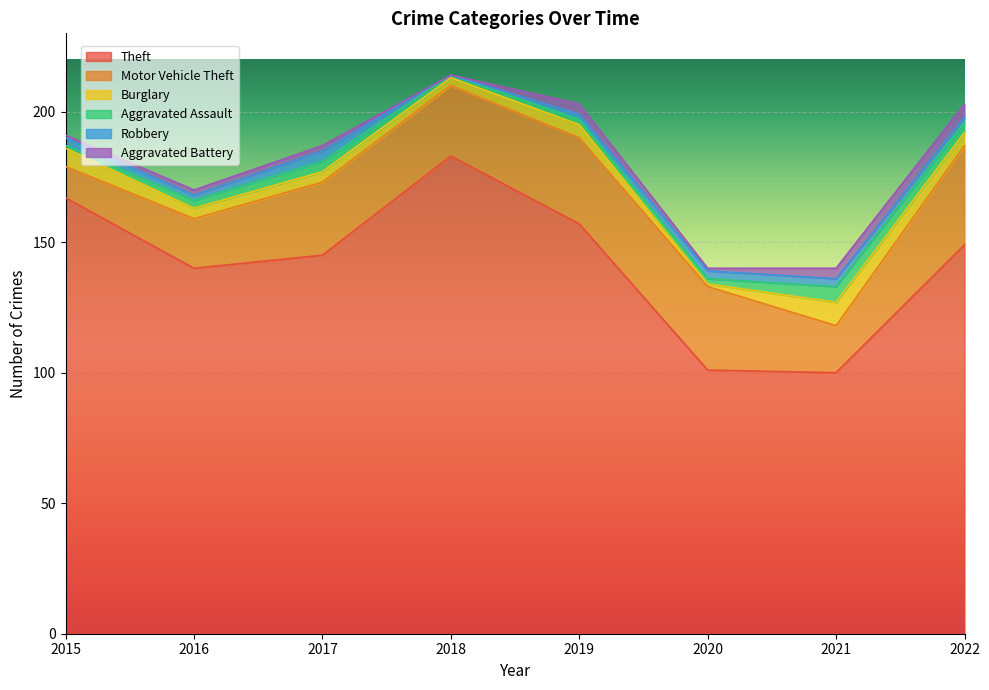

Which series changed the most between 2020 and 2022?

Theft